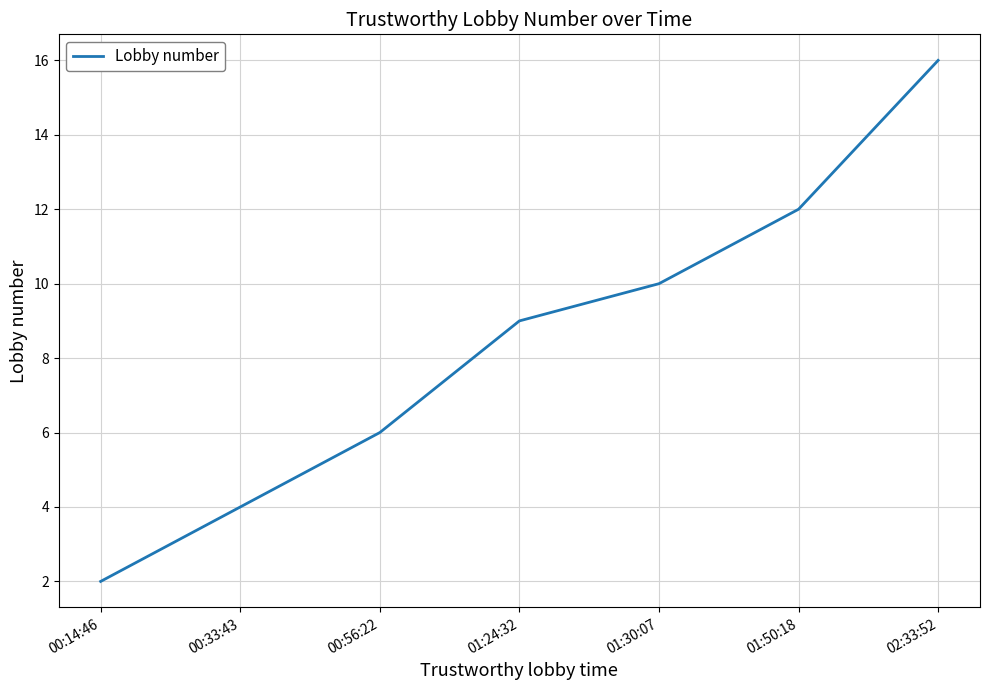

How many values are between 4 and 12?

5